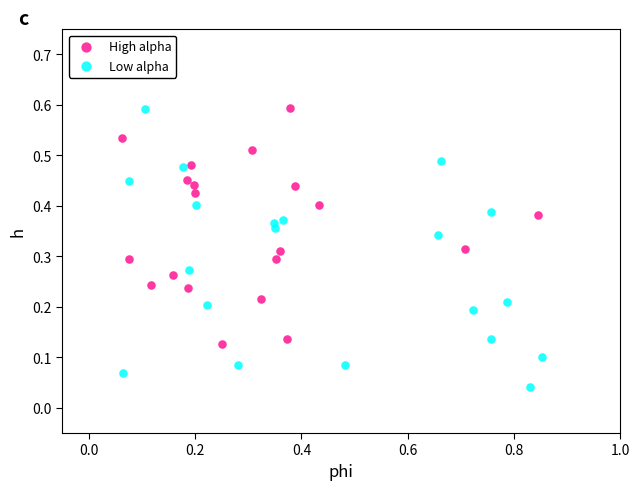

Which series has the widest spread of Y values?

Low alpha